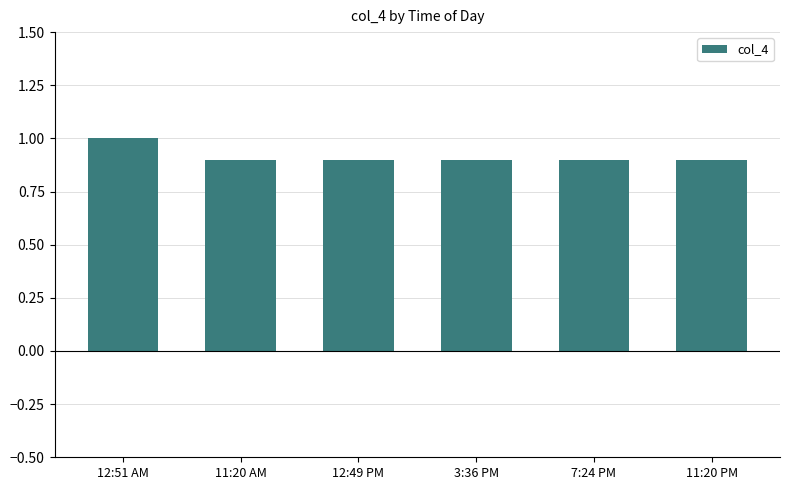

What is the average value?

0.9